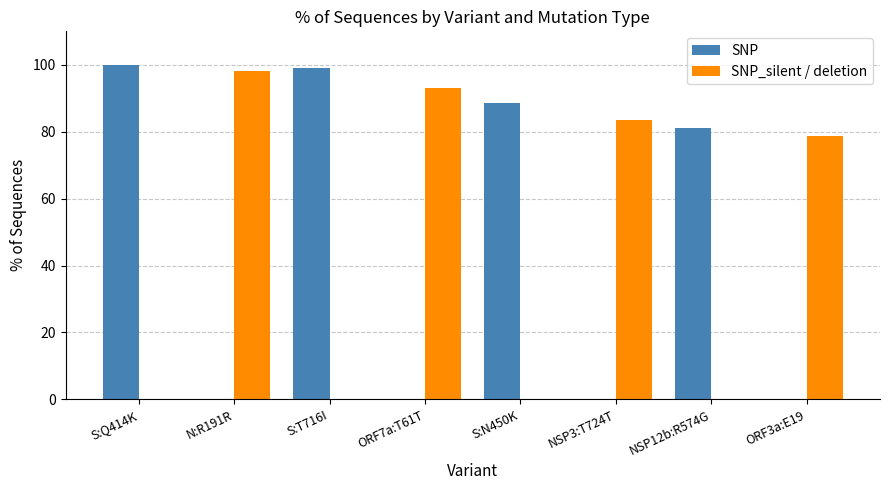

What is the sum of the SNP values at S:Q414K and ORF7a:T61T?

100.0